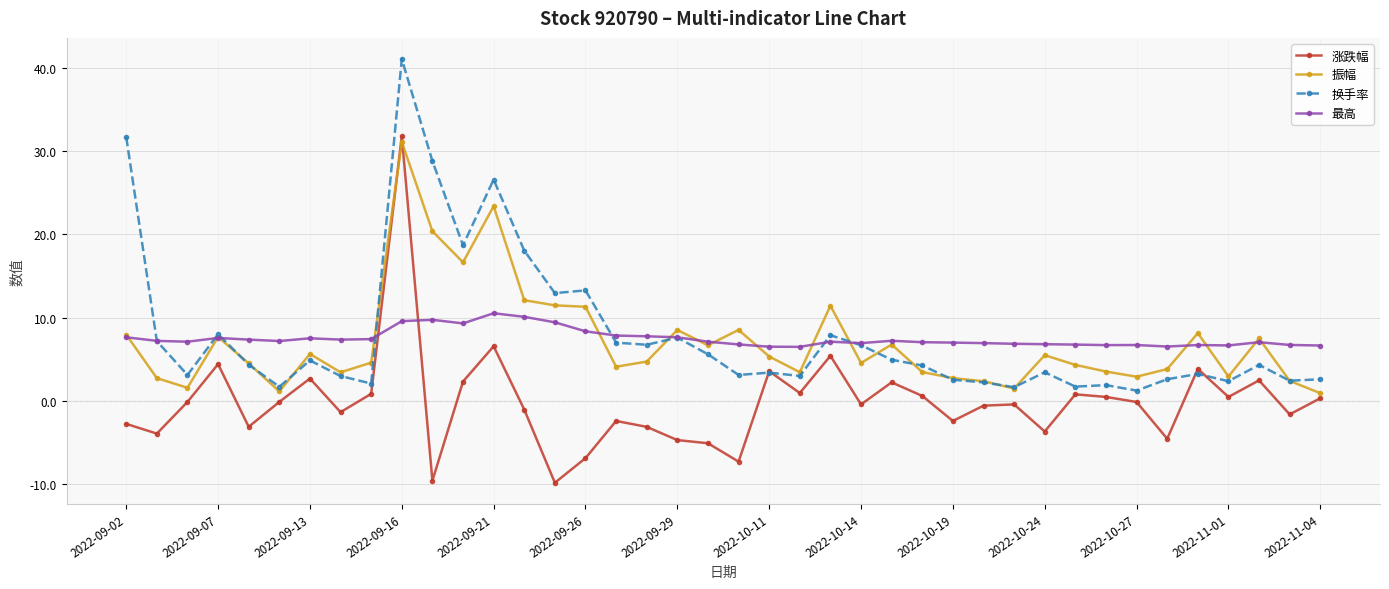

True or false: 换手率 has more than 1 interior local peaks.

True